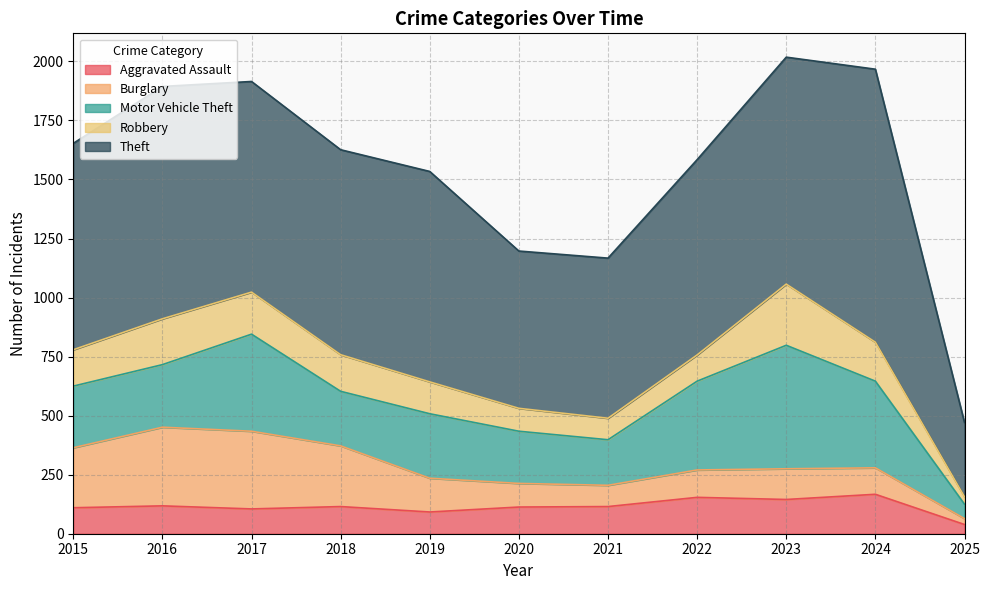

Count the number of data series in this chart.

5